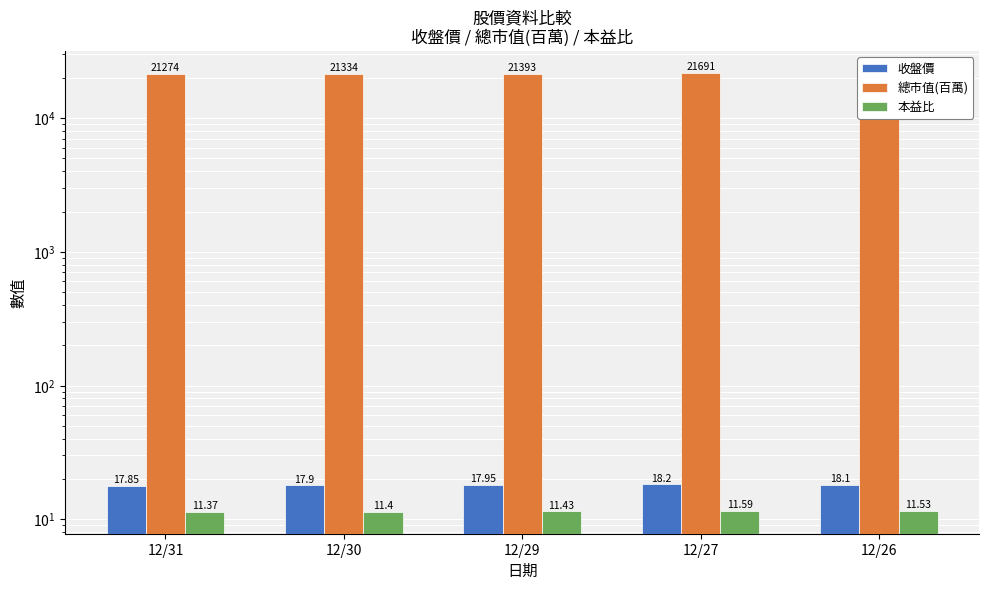

True or false: 收盤價 has a value of 17.9 at 12/29.

True